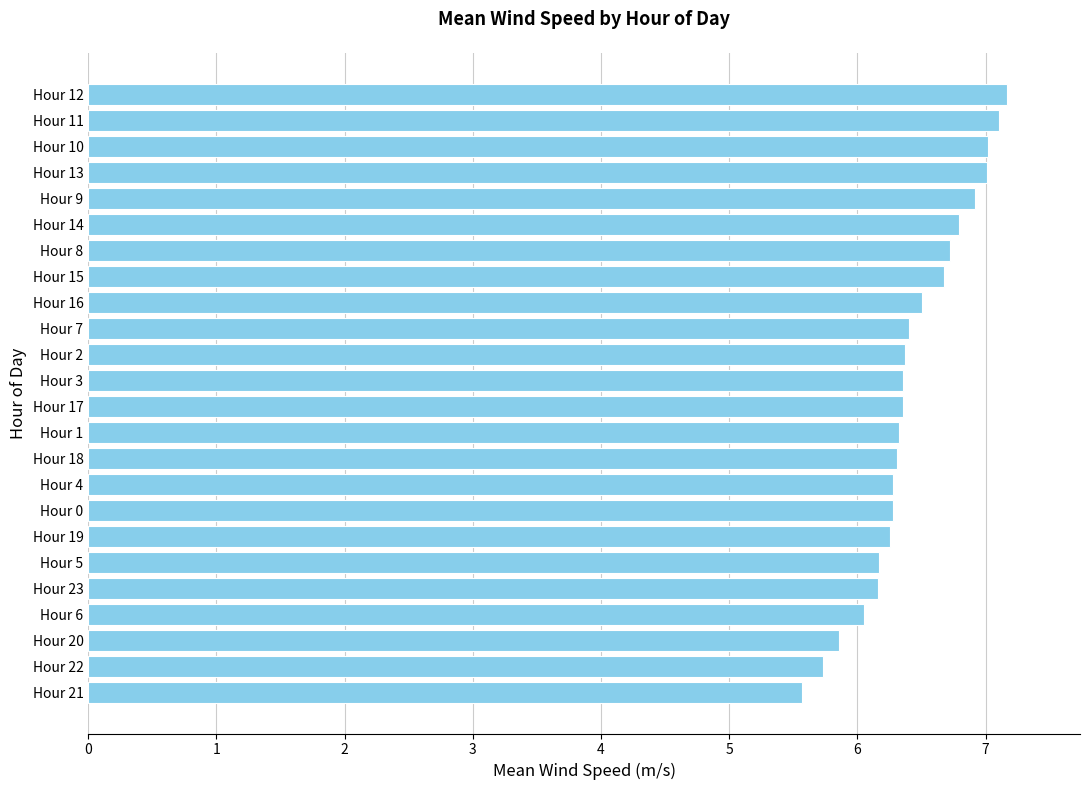

At which label is the value closest to 6?

Hour 6